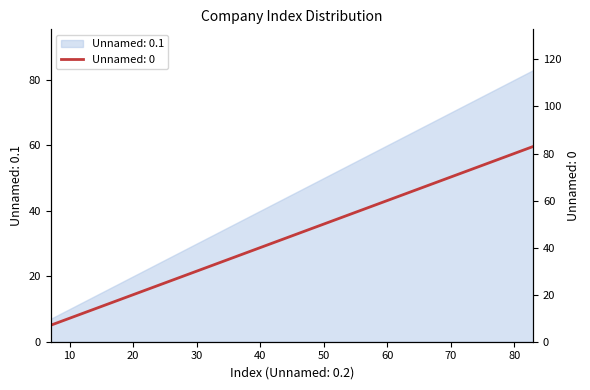

At which category is the sum across all series the highest?

83